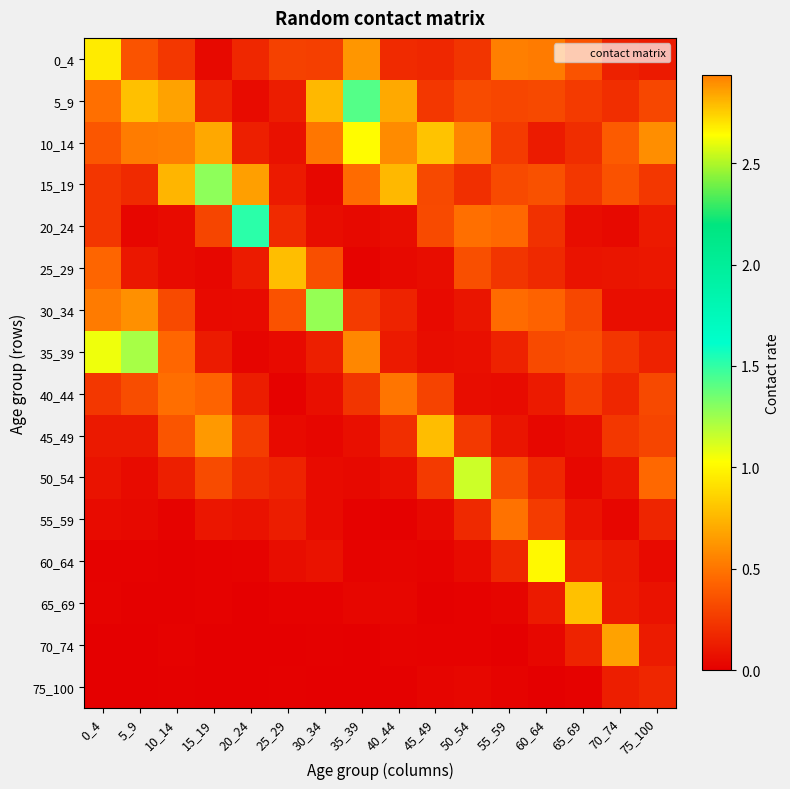

Reading left to right, list all the values displayed in this chart.

0_4: 0_4=1.0	5_9=0.4	10_14=0.2	15_19=0.0	20_24=0.2	25_29=0.3	30_34=0.3	35_39=0.6	40_44=0.2	45_49=0.2	50_54=0.2	55_59=0.5	60_64=0.5	65_69=0.4	70_74=0.1	75_100=0.1
5_9: 0_4=0.5	5_9=0.8	10_14=0.7	15_19=0.2	20_24=0.1	25_29=0.1	30_34=0.8	35_39=1.4	40_44=0.7	45_49=0.2	50_54=0.3	55_59=0.3	60_64=0.3	65_69=0.3	70_74=0.2	75_100=0.3
10_14: 0_4=0.4	5_9=0.5	10_14=2.9	15_19=0.7	20_24=0.1	25_29=0.1	30_34=0.5	35_39=1.0	40_44=0.6	45_49=0.8	50_54=0.6	55_59=0.3	60_64=0.1	65_69=0.2	70_74=0.4	75_100=0.6
15_19: 0_4=0.2	5_9=0.2	10_14=0.8	15_19=1.3	20_24=0.7	25_29=0.1	30_34=0.0	35_39=0.5	40_44=0.8	45_49=0.3	50_54=0.2	55_59=0.3	60_64=0.4	65_69=0.2	70_74=0.4	75_100=0.2
20_24: 0_4=0.2	5_9=0.0	10_14=0.1	15_19=0.3	20_24=1.5	25_29=0.2	30_34=0.1	35_39=0.0	40_44=0.1	45_49=0.3	50_54=0.5	55_59=0.5	60_64=0.2	65_69=0.1	70_74=0.0	75_100=0.1
25_29: 0_4=0.4	5_9=0.1	10_14=0.1	15_19=0.0	20_24=0.1	25_29=0.8	30_34=0.3	35_39=0.0	40_44=0.0	45_49=0.1	50_54=0.3	55_59=0.2	60_64=0.2	65_69=0.1	70_74=0.1	75_100=0.1
30_34: 0_4=0.5	5_9=0.6	10_14=0.3	15_19=0.0	20_24=0.1	25_29=0.4	30_34=1.3	35_39=0.3	40_44=0.2	45_49=0.0	50_54=0.1	55_59=0.5	60_64=0.4	65_69=0.3	70_74=0.1	75_100=0.1
35_39: 0_4=1.1	5_9=1.2	10_14=0.4	15_19=0.1	20_24=0.0	25_29=0.1	30_34=0.1	35_39=0.6	40_44=0.1	45_49=0.1	50_54=0.1	55_59=0.1	60_64=0.3	65_69=0.3	70_74=0.2	75_100=0.2
40_44: 0_4=0.2	5_9=0.3	10_14=0.5	15_19=0.4	20_24=0.1	25_29=0.0	30_34=0.1	35_39=0.2	40_44=0.5	45_49=0.3	50_54=0.1	55_59=0.1	60_64=0.1	65_69=0.3	70_74=0.2	75_100=0.3
45_49: 0_4=0.1	5_9=0.1	10_14=0.4	15_19=0.6	20_24=0.3	25_29=0.1	30_34=0.0	35_39=0.1	40_44=0.2	45_49=0.8	50_54=0.2	55_59=0.1	60_64=0.0	65_69=0.1	70_74=0.2	75_100=0.3
50_54: 0_4=0.1	5_9=0.1	10_14=0.1	15_19=0.3	20_24=0.2	25_29=0.2	30_34=0.1	35_39=0.0	40_44=0.1	45_49=0.3	50_54=1.1	55_59=0.3	60_64=0.2	65_69=0.0	70_74=0.1	75_100=0.4
55_59: 0_4=0.1	5_9=0.0	10_14=0.0	15_19=0.1	20_24=0.1	25_29=0.1	30_34=0.1	35_39=0.0	40_44=0.0	45_49=0.0	50_54=0.2	55_59=0.5	60_64=0.3	65_69=0.1	70_74=0.0	75_100=0.2
60_64: 0_4=0.0	5_9=0.0	10_14=0.0	15_19=0.0	20_24=0.0	25_29=0.1	30_34=0.1	35_39=0.0	40_44=0.0	45_49=0.0	50_54=0.1	55_59=0.2	60_64=1.0	65_69=0.2	70_74=0.1	75_100=0.0
65_69: 0_4=0.0	5_9=0.0	10_14=0.0	15_19=0.0	20_24=0.0	25_29=0.0	30_34=0.0	35_39=0.0	40_44=0.0	45_49=0.0	50_54=0.0	55_59=0.0	60_64=0.1	65_69=0.8	70_74=0.1	75_100=0.1
70_74: 0_4=0.0	5_9=0.0	10_14=0.0	15_19=0.0	20_24=0.0	25_29=0.0	30_34=0.0	35_39=0.0	40_44=0.0	45_49=0.0	50_54=0.0	55_59=0.0	60_64=0.0	65_69=0.2	70_74=0.7	75_100=0.1
75_100: 0_4=0.0	5_9=0.0	10_14=0.0	15_19=0.0	20_24=0.0	25_29=0.0	30_34=0.0	35_39=0.0	40_44=0.0	45_49=0.0	50_54=0.0	55_59=0.0	60_64=0.0	65_69=0.0	70_74=0.1	75_100=0.2